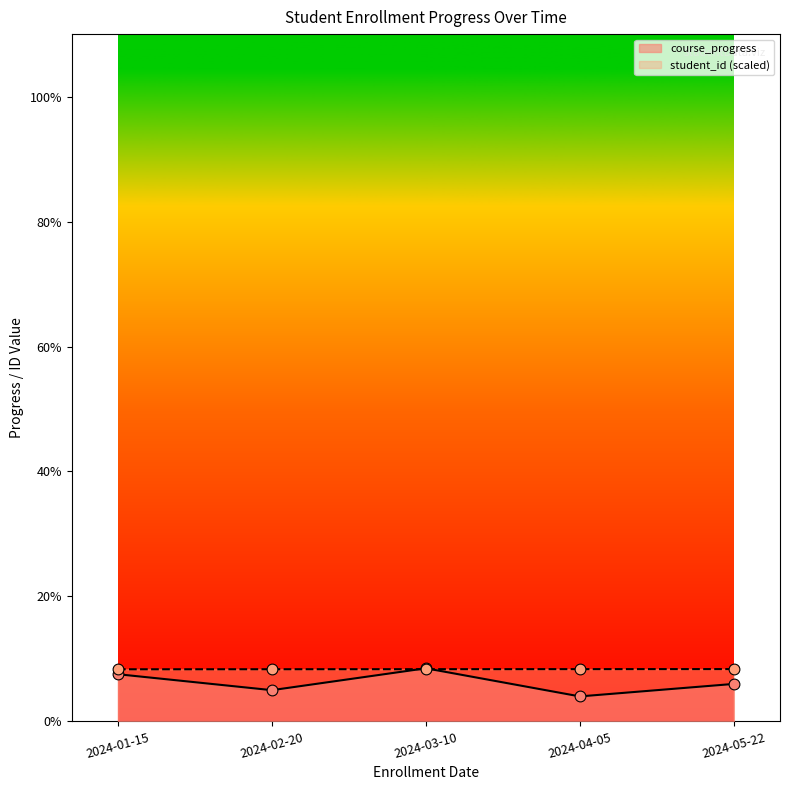

Is the value of course_progress at 2024-01-15 greater than the value of student_id_scaled at 2024-04-05?

No